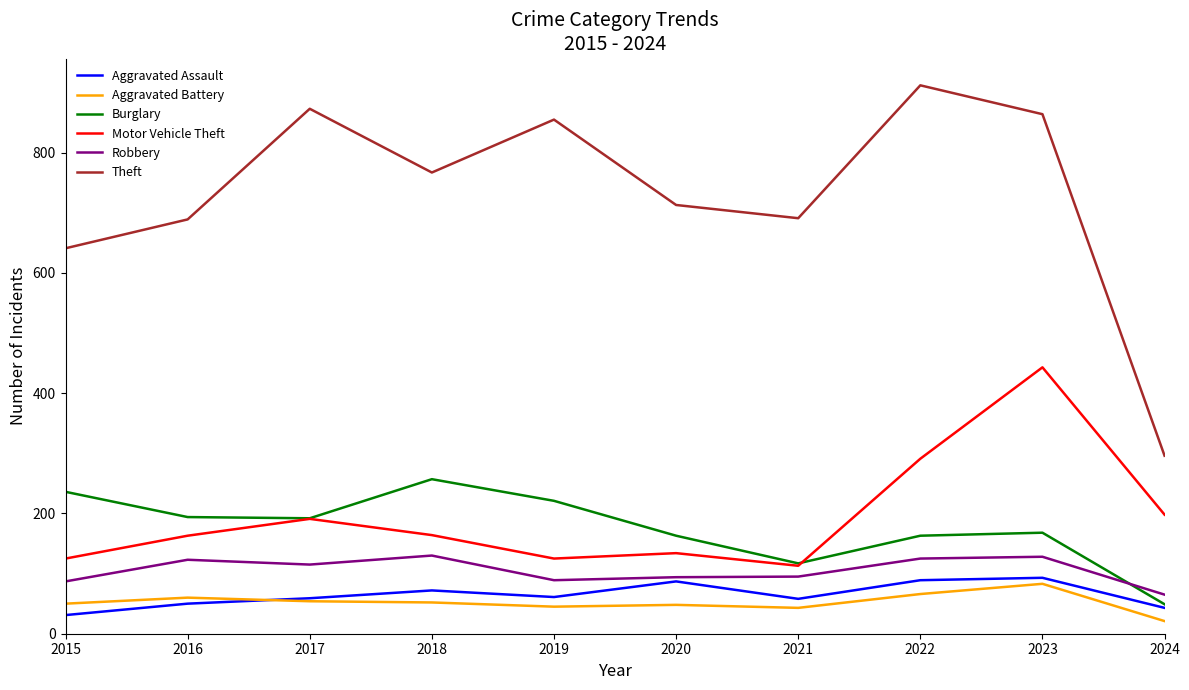

What is the sum of the Robbery values at 2019 and 2021?

184